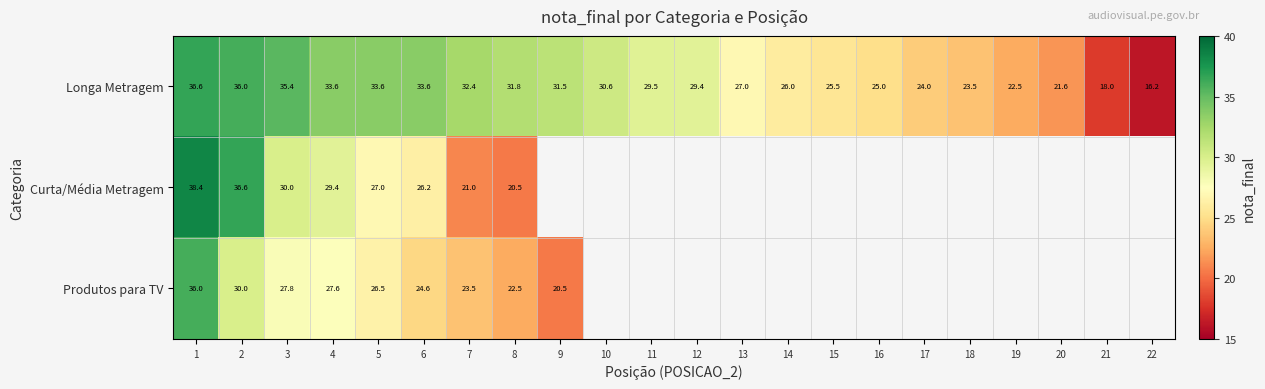

The value of Longa Metragem at 16 is 40.0. True or false?

False